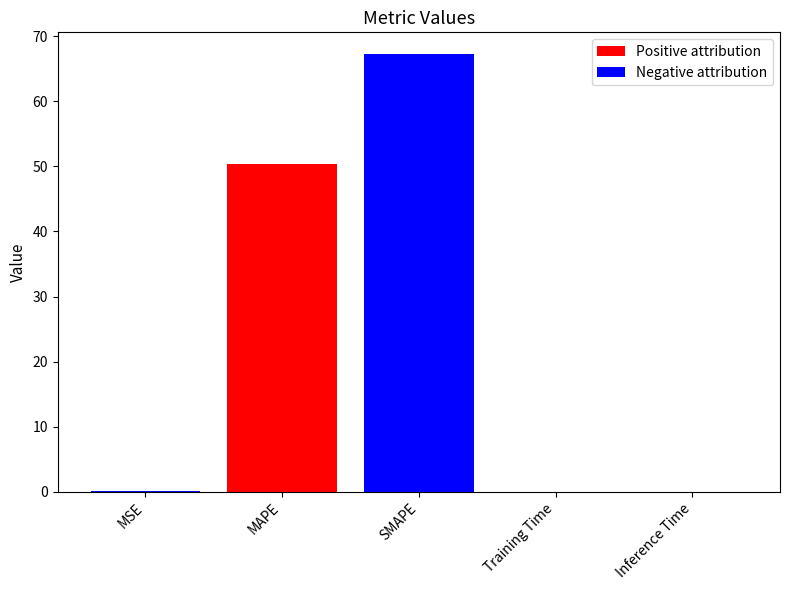

At which label is the value closest to 33?

MAPE